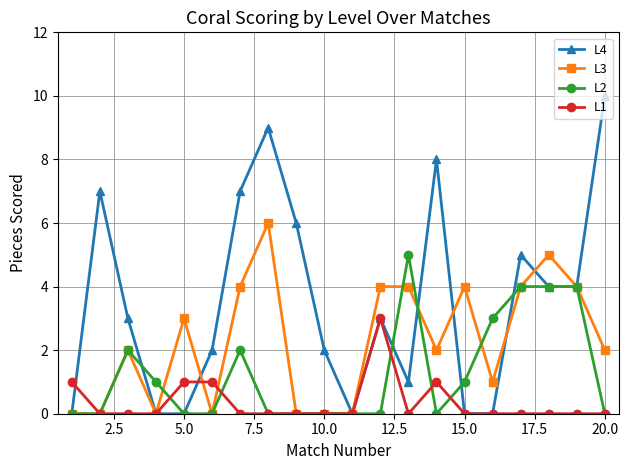

True or false: L2 has more than 0 interior local peaks.

True